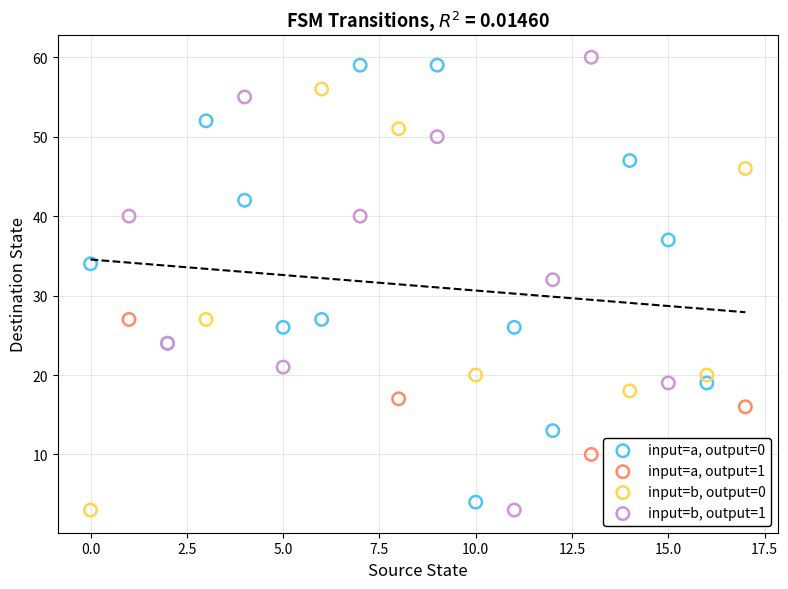

Which series has the largest Y range (max minus min)?

input=b, output=1